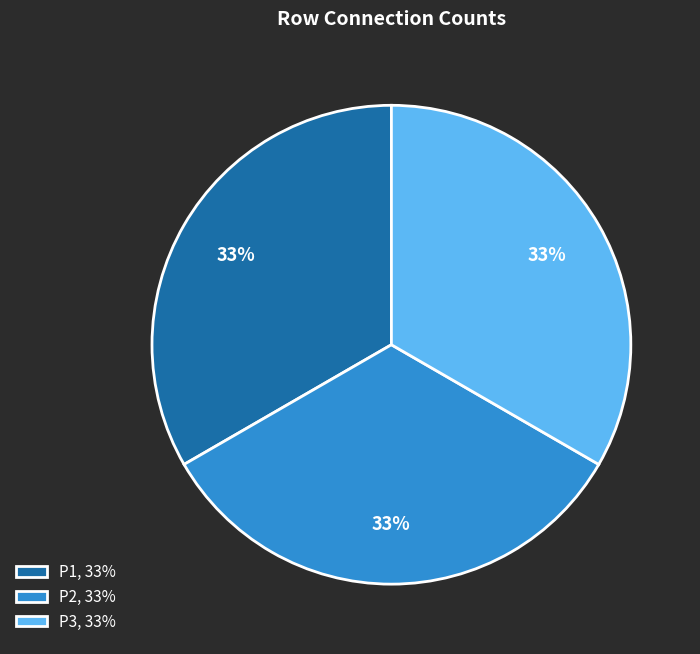

Approximately how many times larger is the value at P3, 33% compared to P1, 33%?

1.0